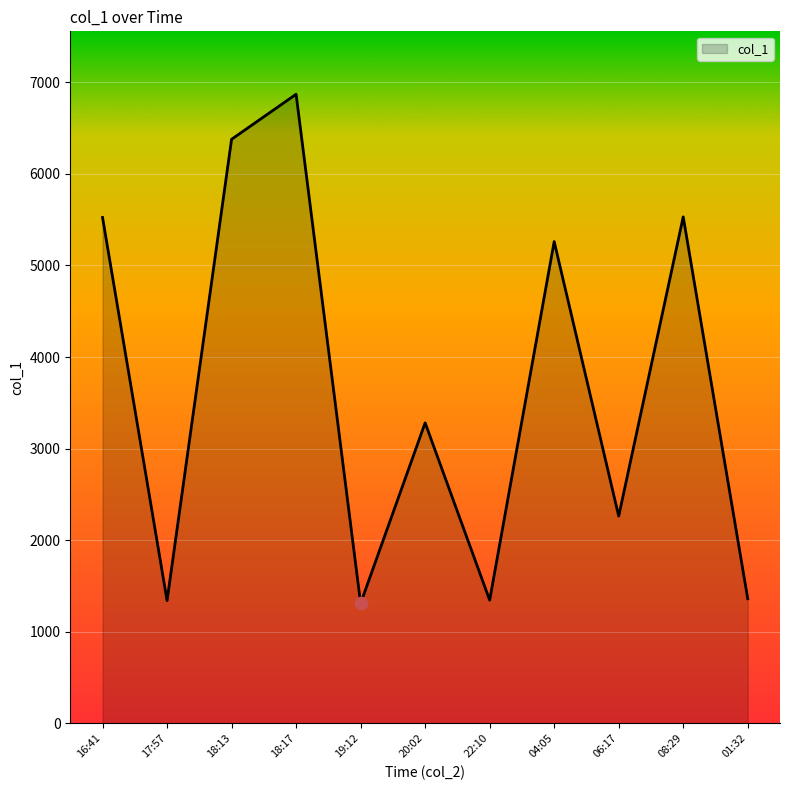

What is the change in value from 17:57 to 18:17?

+5529.0